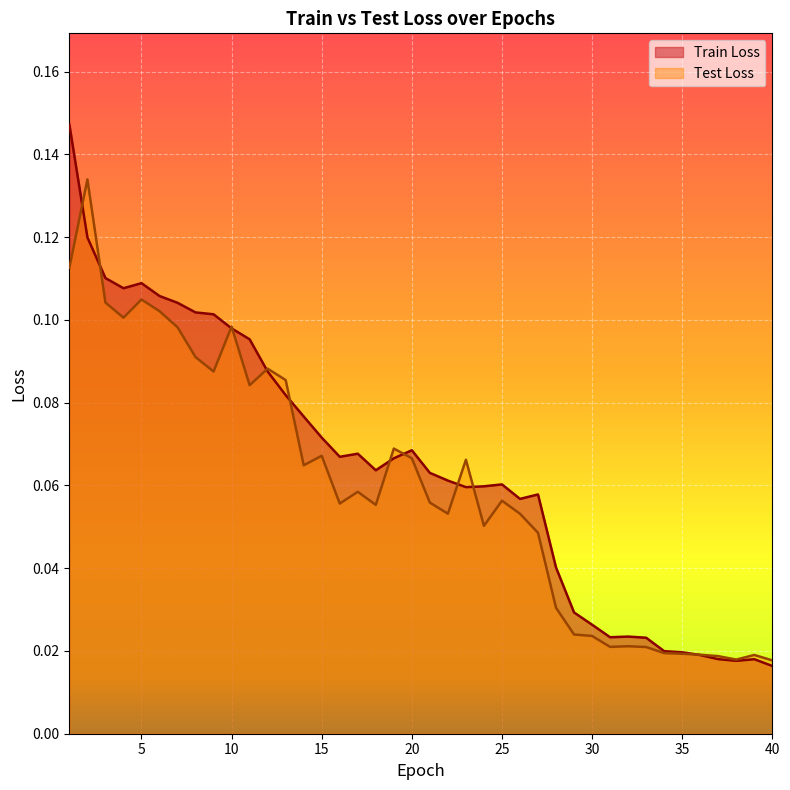

Between 24 and 39, which is larger?

24